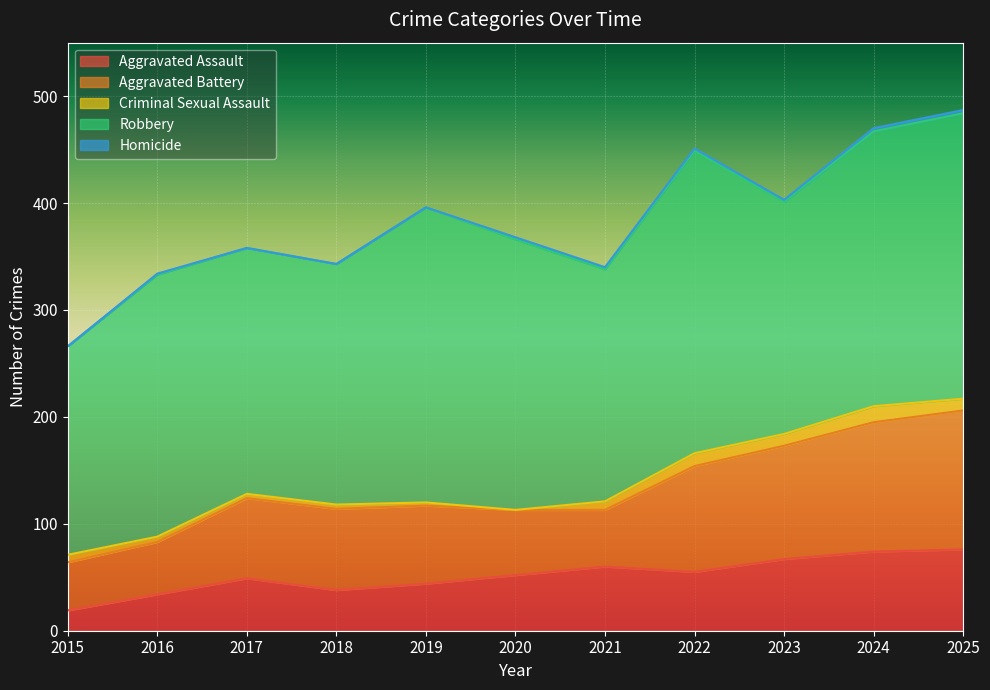

Rank the series at 2019 from lowest to highest value.

Homicide, Criminal Sexual Assault, Aggravated Assault, Aggravated Battery, Robbery